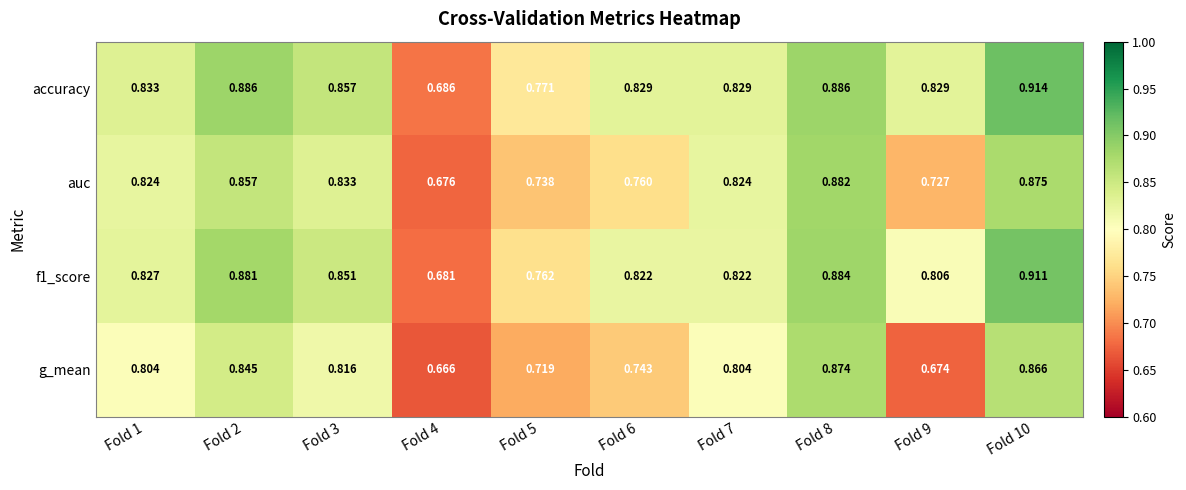

Which series has the largest total across all categories?

accuracy